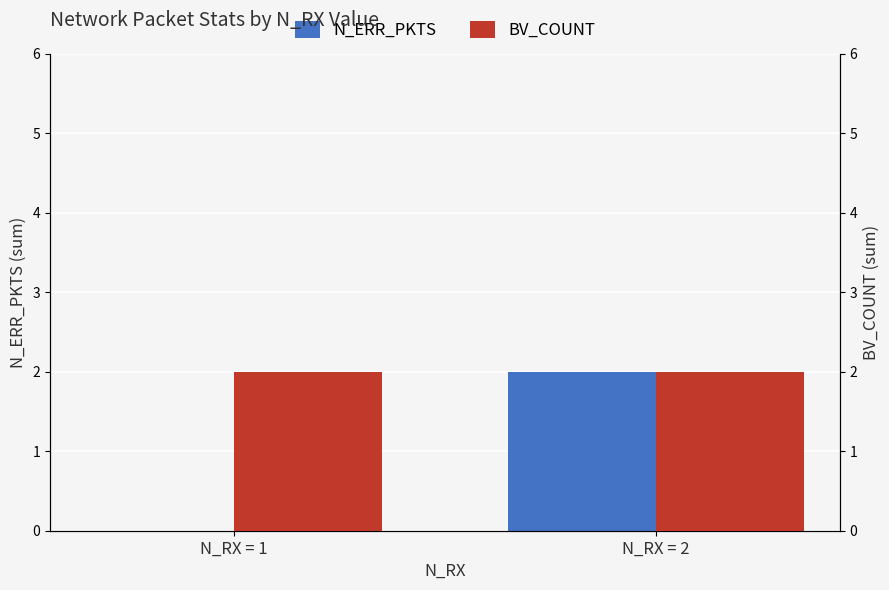

Rank the series at N_RX = 2 from lowest to highest value.

N_ERR_PKTS, BV_COUNT